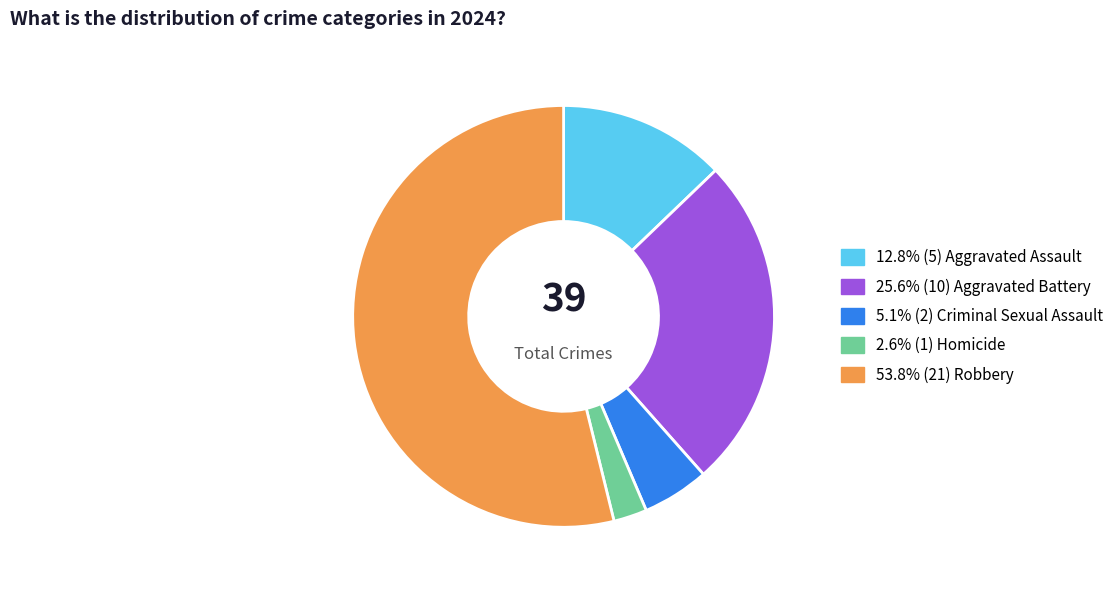

Does any single category account for the majority?

Yes